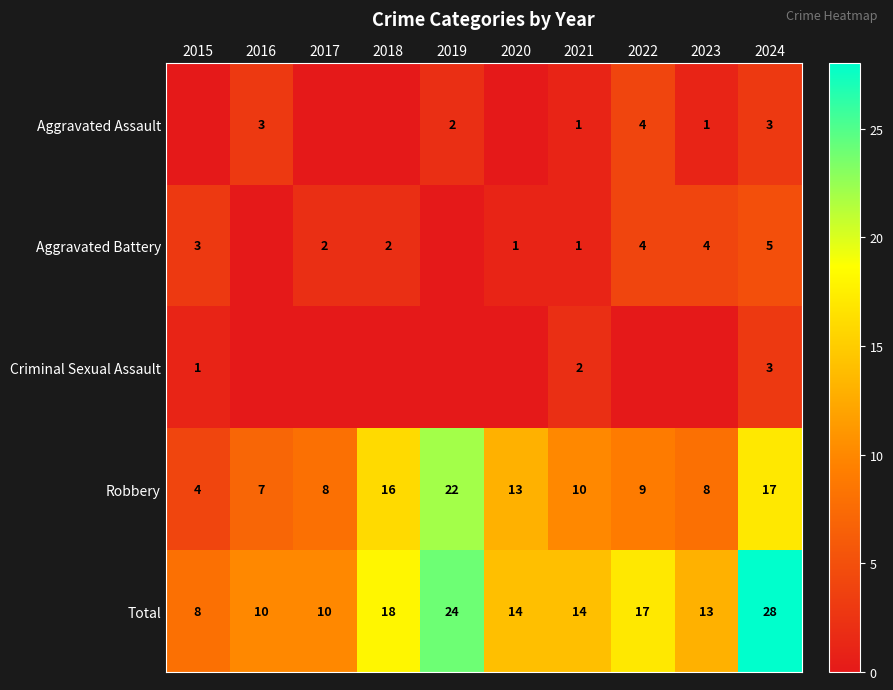

What is the sum of all Total values?

156